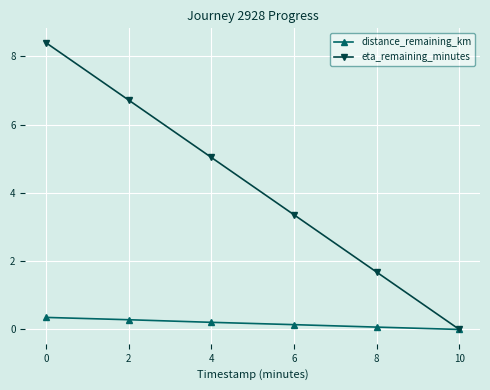

Reading right to left, extract all data points from this chart.

distance_remaining_km: 0.0	0.1	0.1	0.2	0.3	0.4
eta_remaining_minutes: 0.0	1.7	3.4	5.0	6.7	8.4